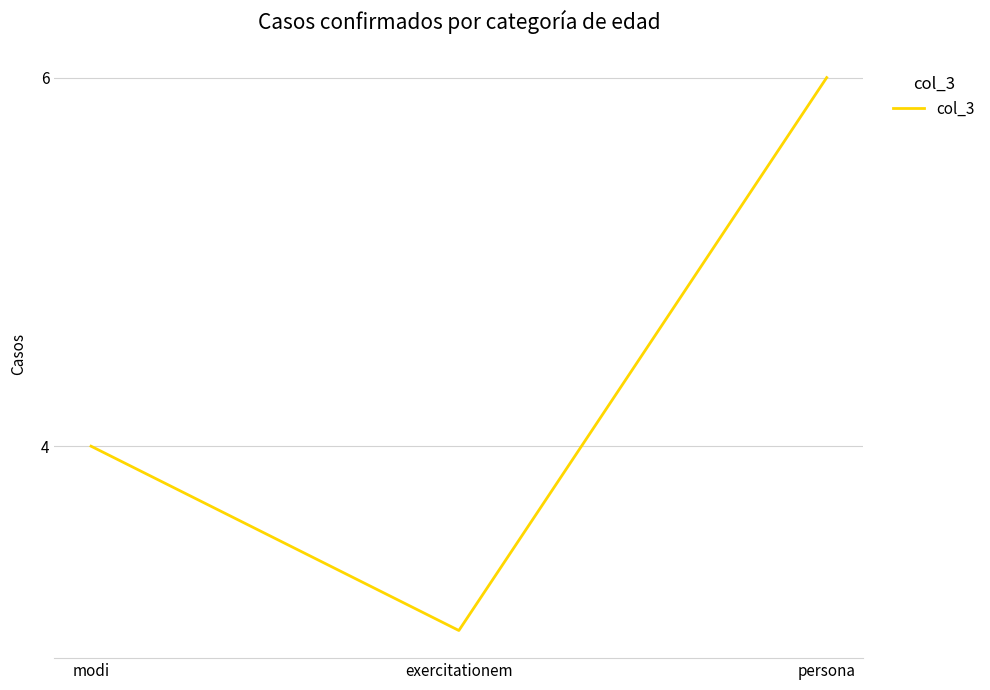

List the labels in order of value, largest first.

persona, modi, exercitationem